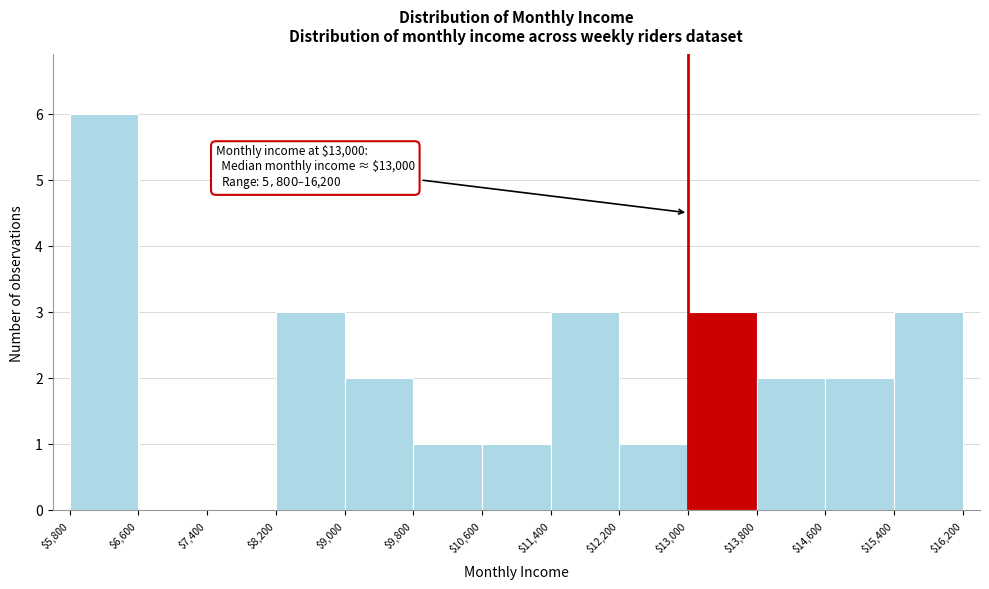

Over which range of the x-axis is the bar tallest?

$5,800 to $6,600